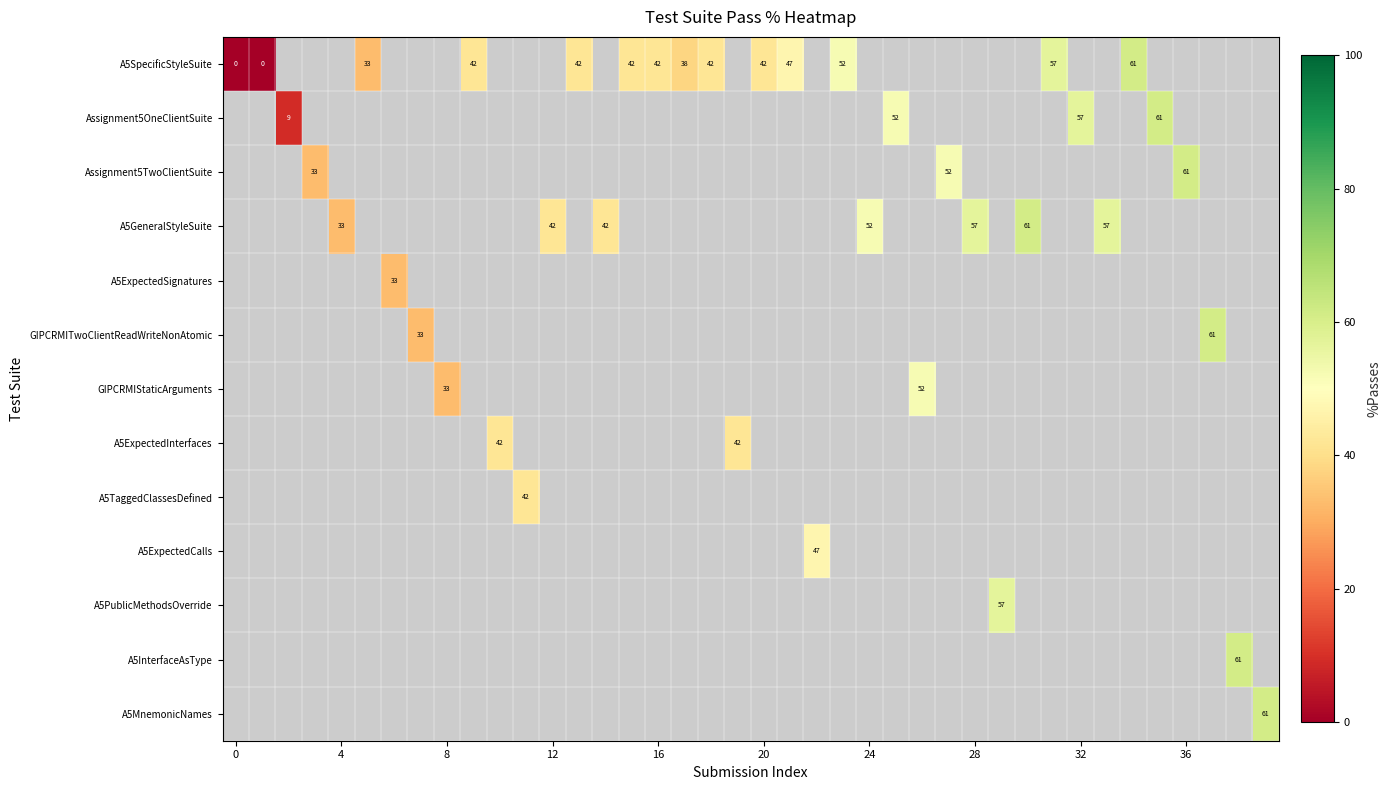

At how many categories does at least one series exceed 3?

38